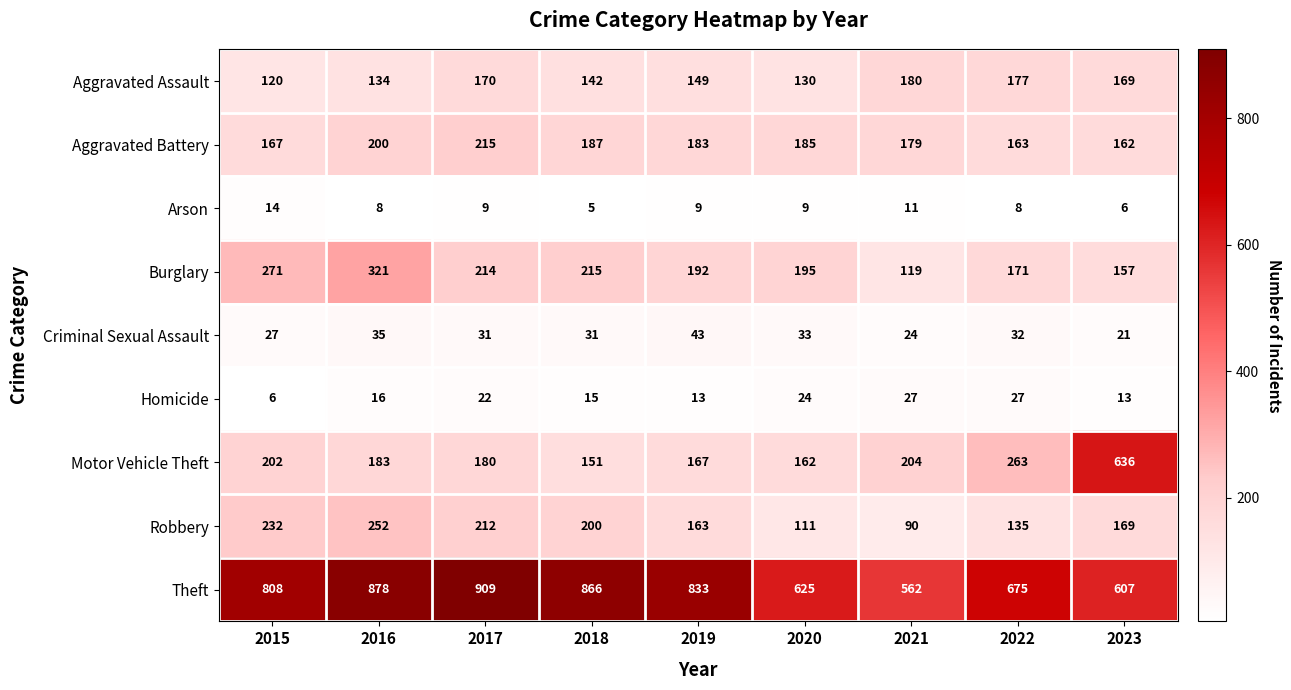

True or false: Theft has a value of 321 at 2017.

False